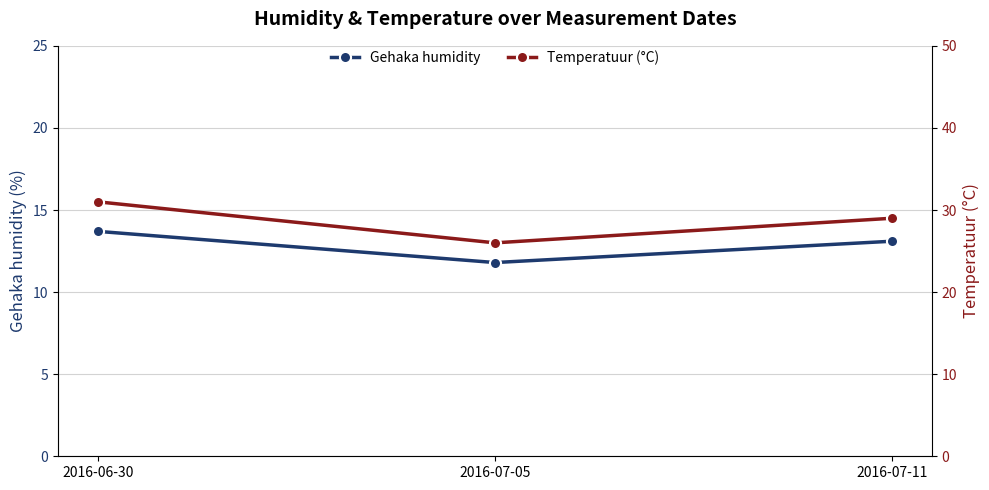

What is the difference between the Temperatuur (°C) values at 2016-06-30 and 2016-07-11?

2.0